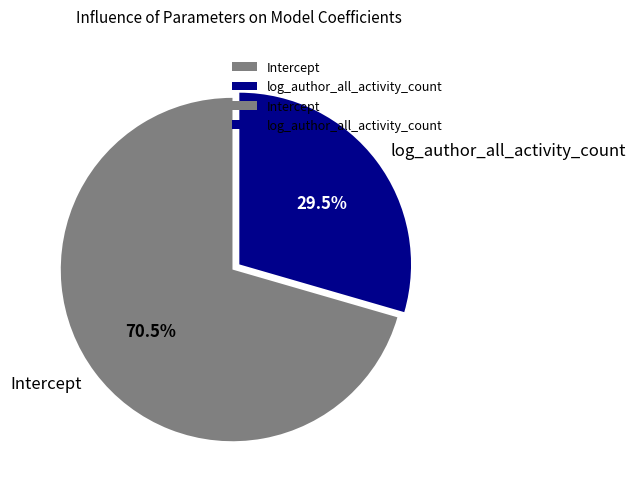

Rank the categories by value from highest to lowest.

Intercept, log_author_all_activity_count